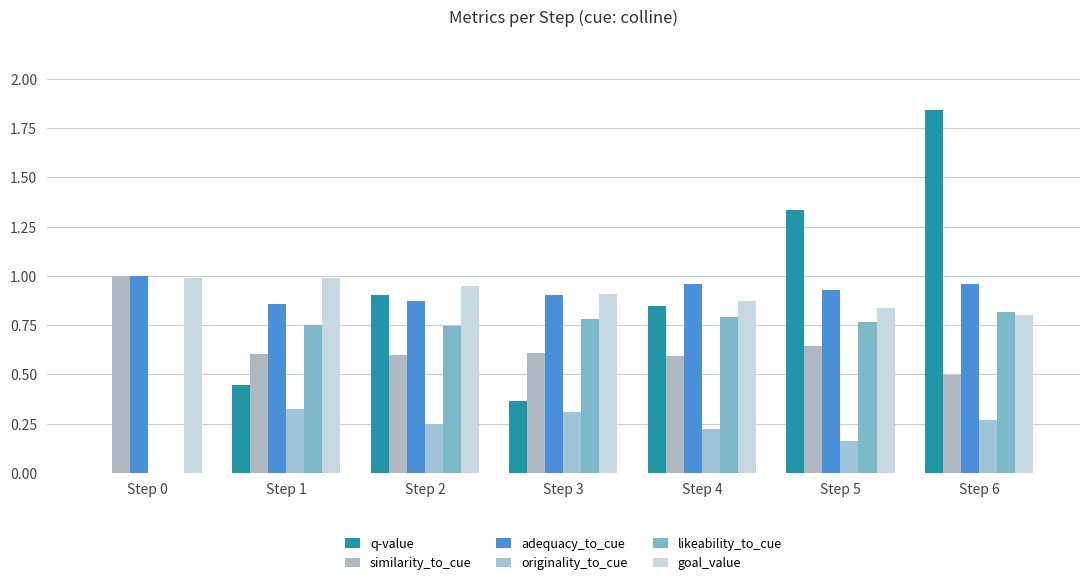

How many categories are shown in the chart?

7